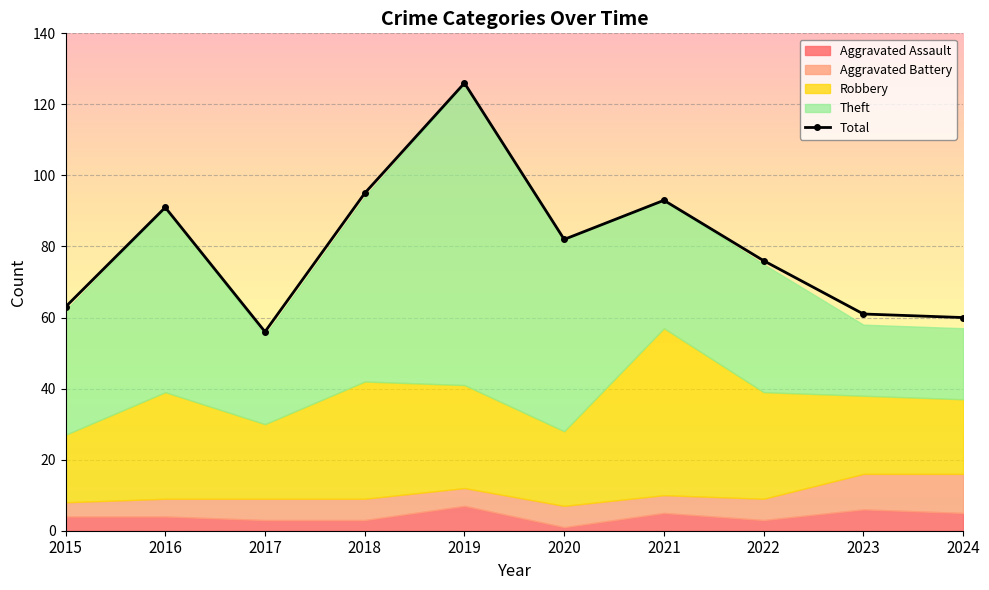

Reading left to right, list all the values displayed in this chart.

63	91	56	95	126	82	93	76	61	60